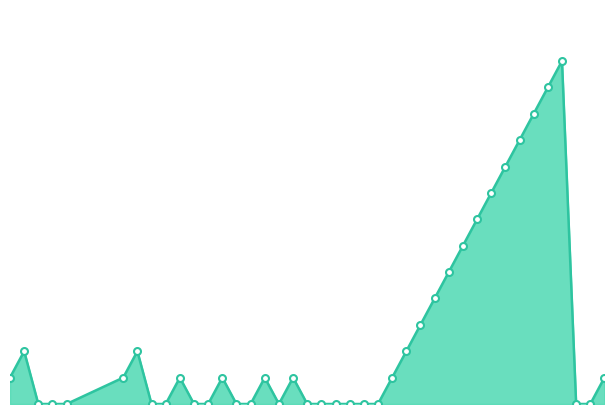

How many points are higher than both their immediate neighbors (excluding endpoints)?

7